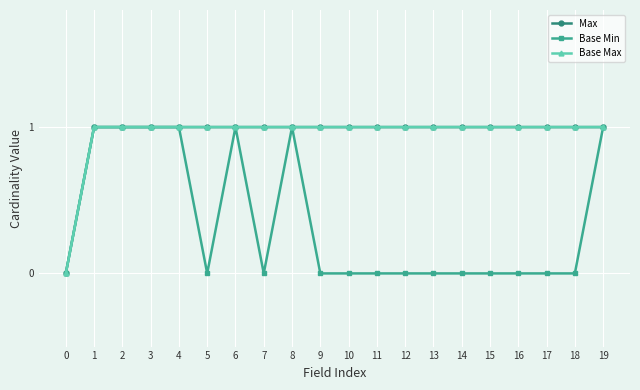

Which series has the largest range (max minus min)?

Max